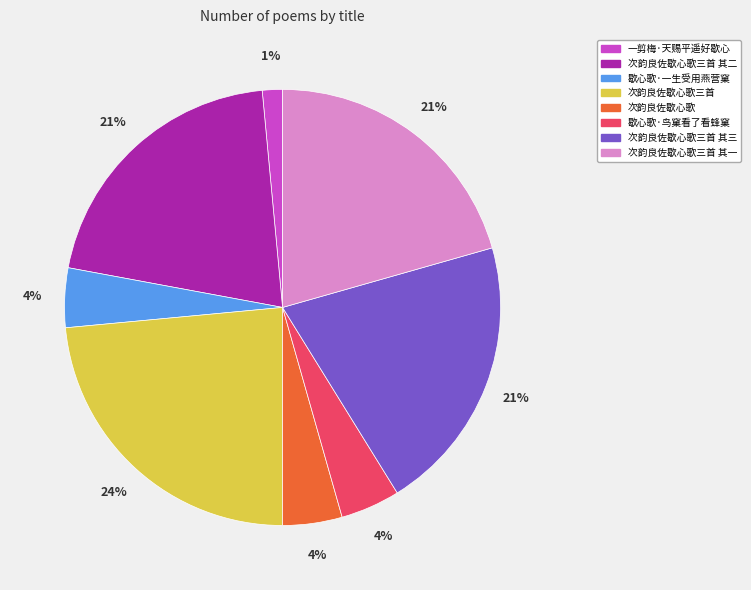

Count the number of slices in the pie.

8